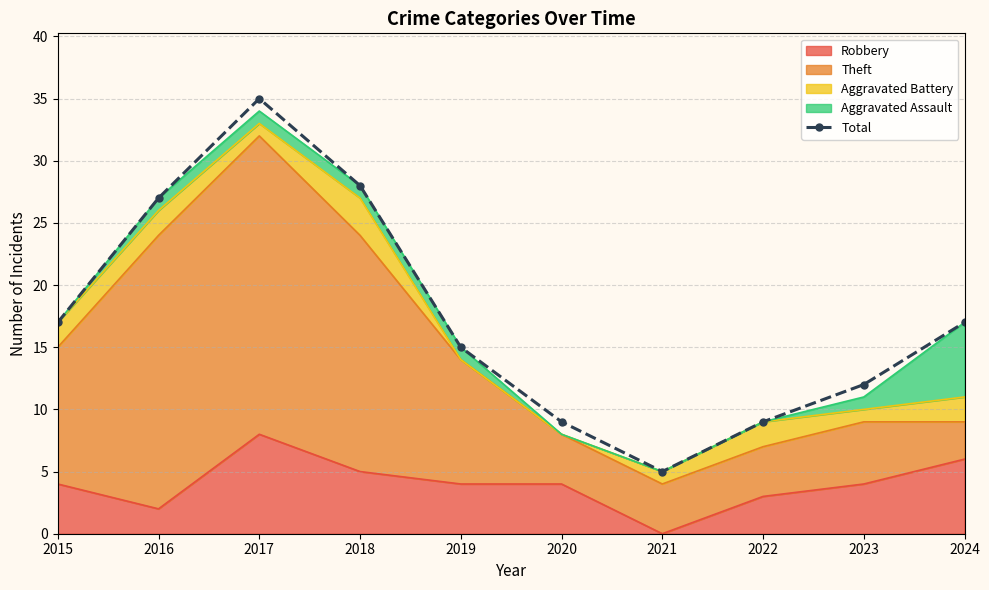

Approximately how many times larger is the value at 2015 compared to 2023?

1.4